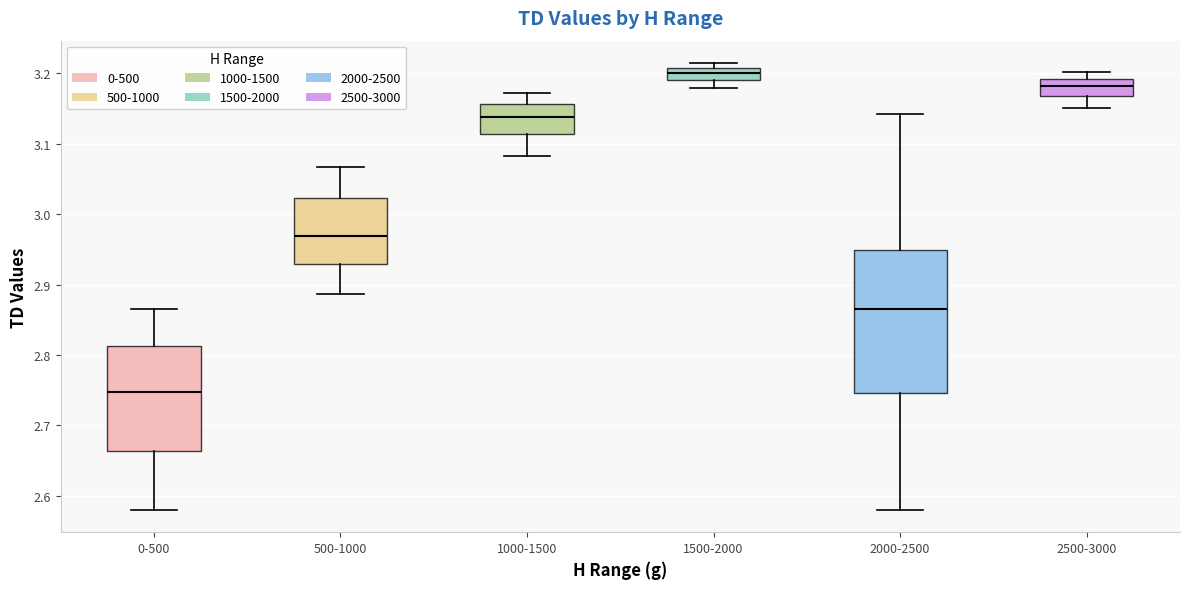

Comparing the boxes themselves (not the whiskers), which one is the tallest?

2000-2500